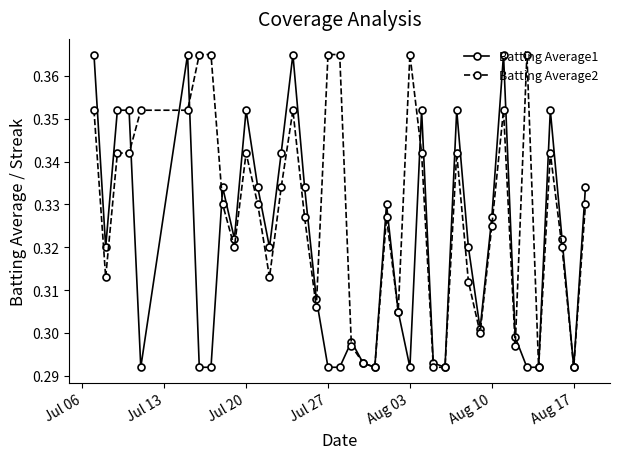

Which series has the largest total across all categories?

Batting Average2